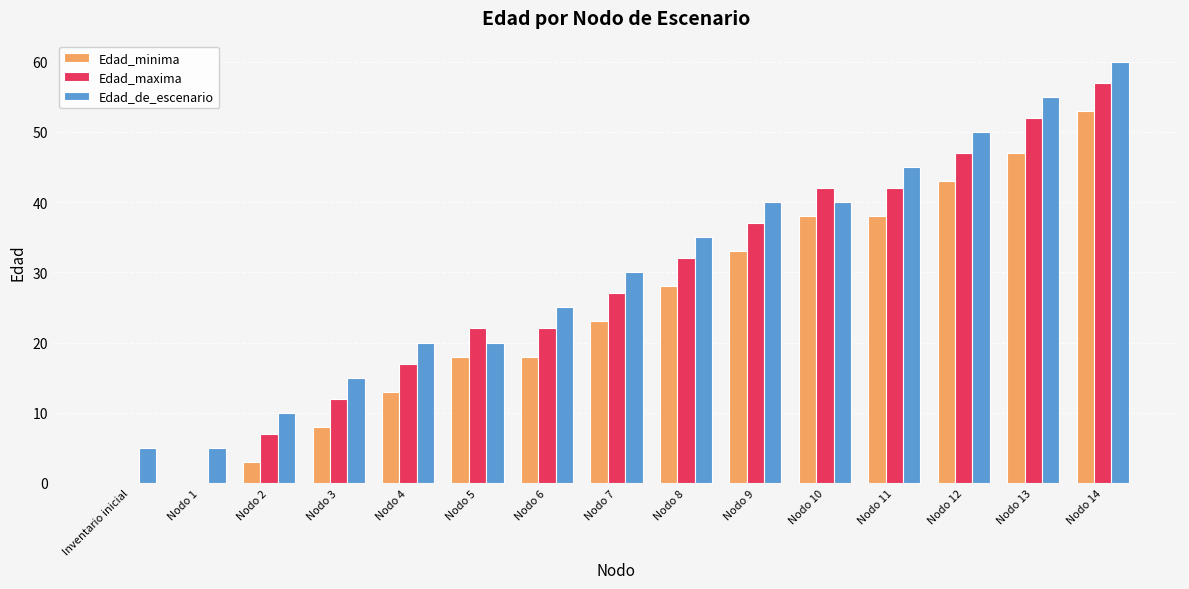

What are all the series names shown in the legend?

Edad_minima, Edad_maxima, Edad_de_escenario